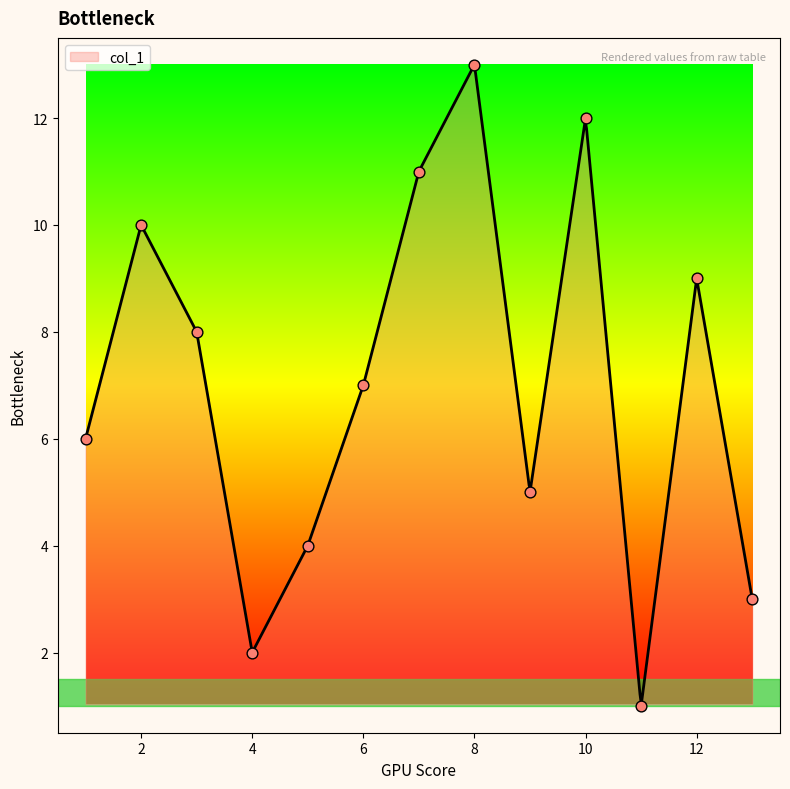

Which has a higher value, 12 or 4?

12